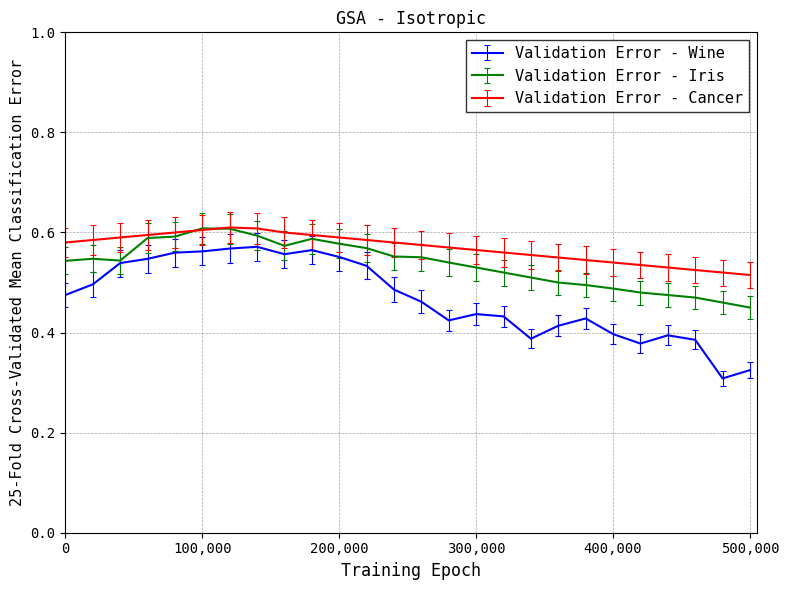

List the series in order of their overall mean, lowest first.

Validation Error - Wine, Validation Error - Iris, Validation Error - Cancer